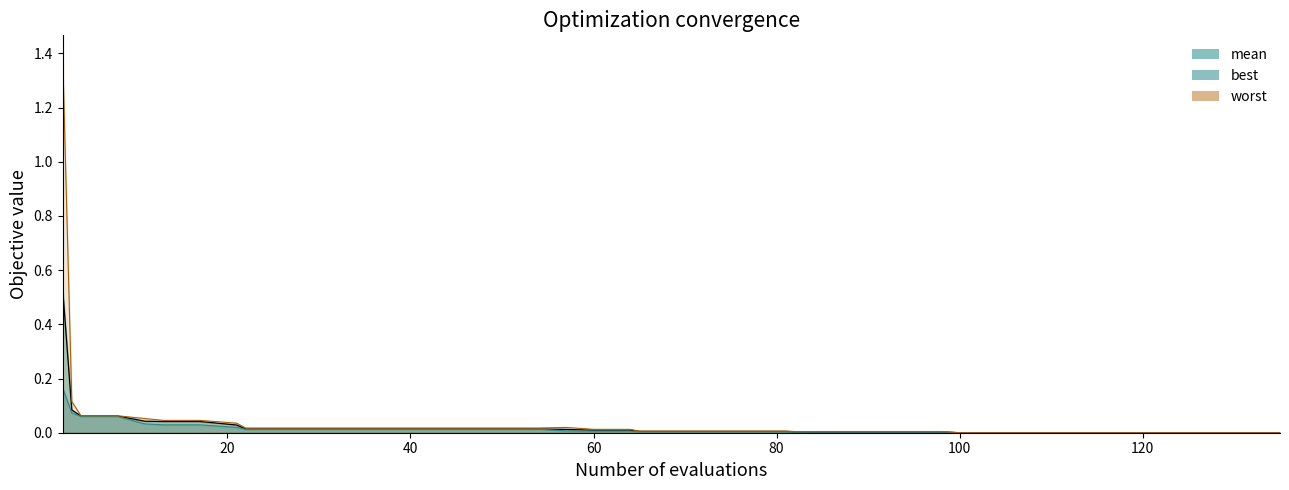

What are all the series names shown in the legend?

mean, best, worst